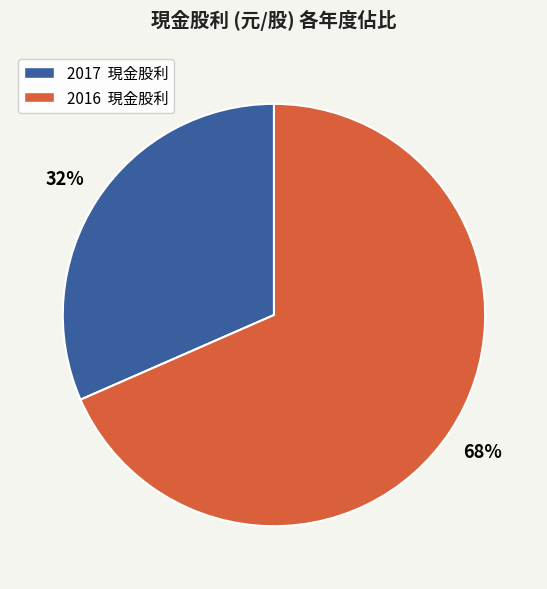

What is the smallest slice in the pie chart?

2017